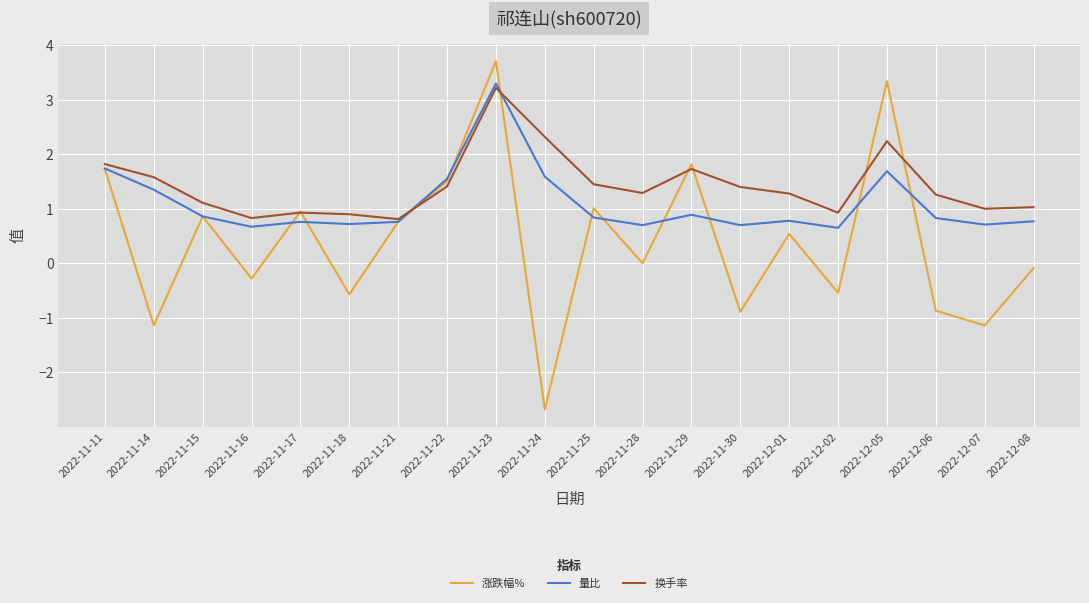

What is the sum of the 涨跌幅% values at 2022-11-23 and 2022-11-30?

2.8